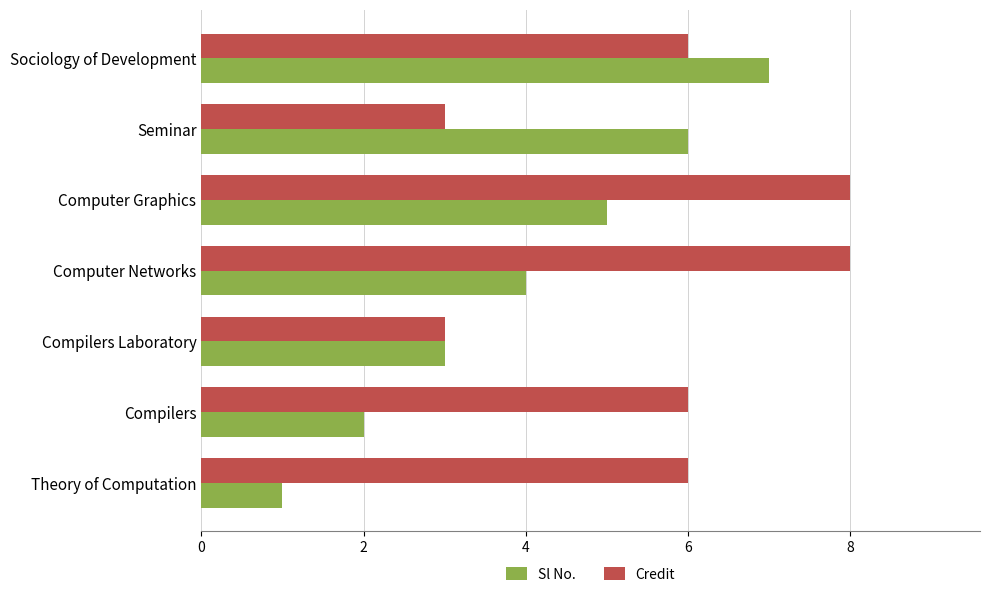

Is the value of Credit at Computer Graphics greater than the value of Sl No. at Computer Graphics?

Yes